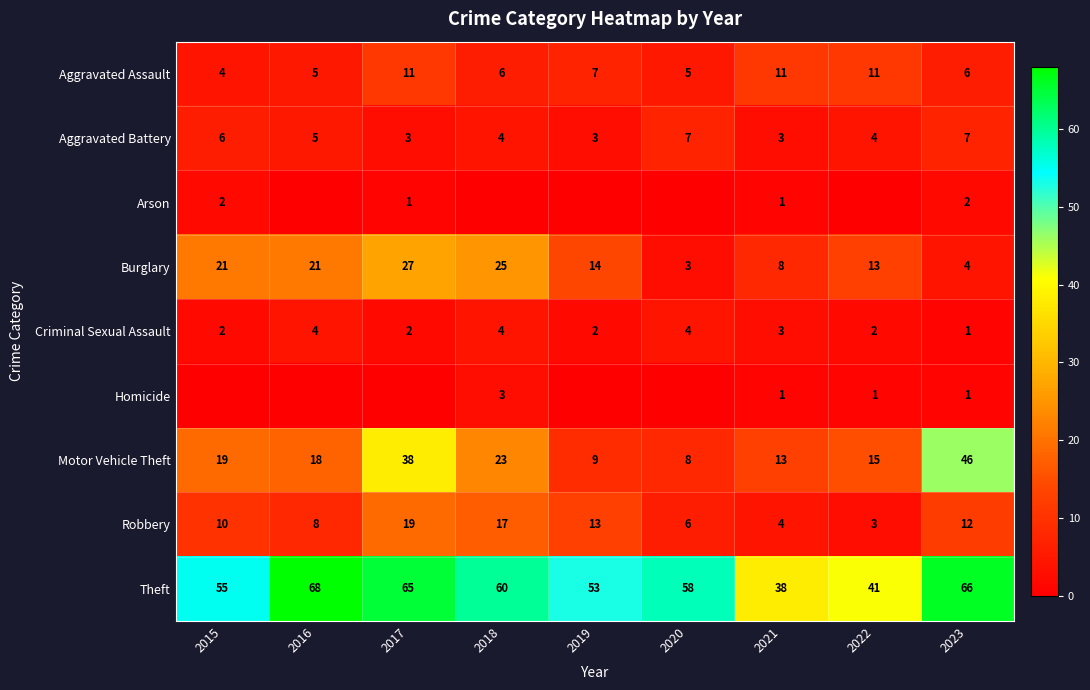

The value of Aggravated Assault at 2023 is 6. True or false?

True